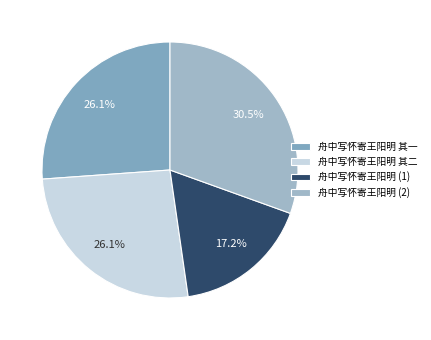

What is the largest slice in the pie chart?

舟中写怀寄王阳明 (2)